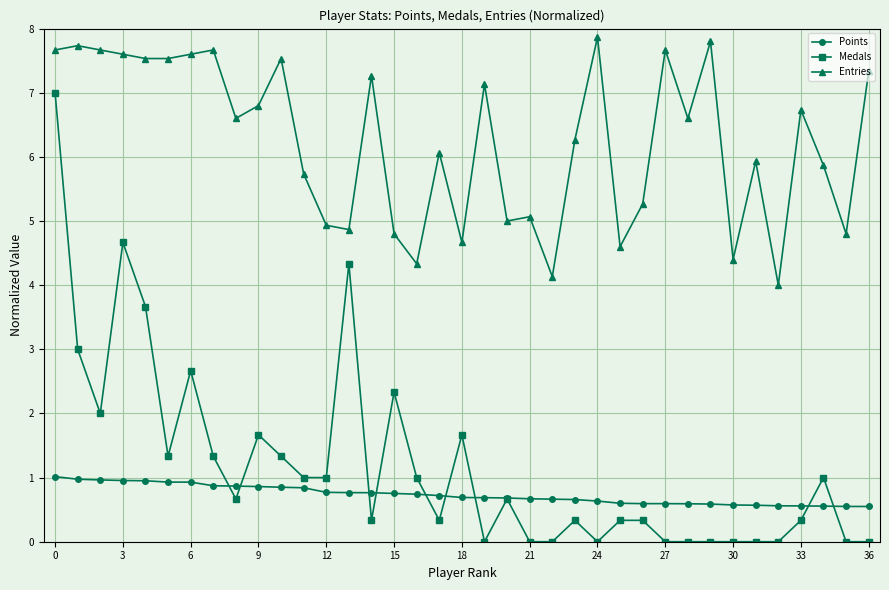

Which series has the largest total across all categories?

Entries